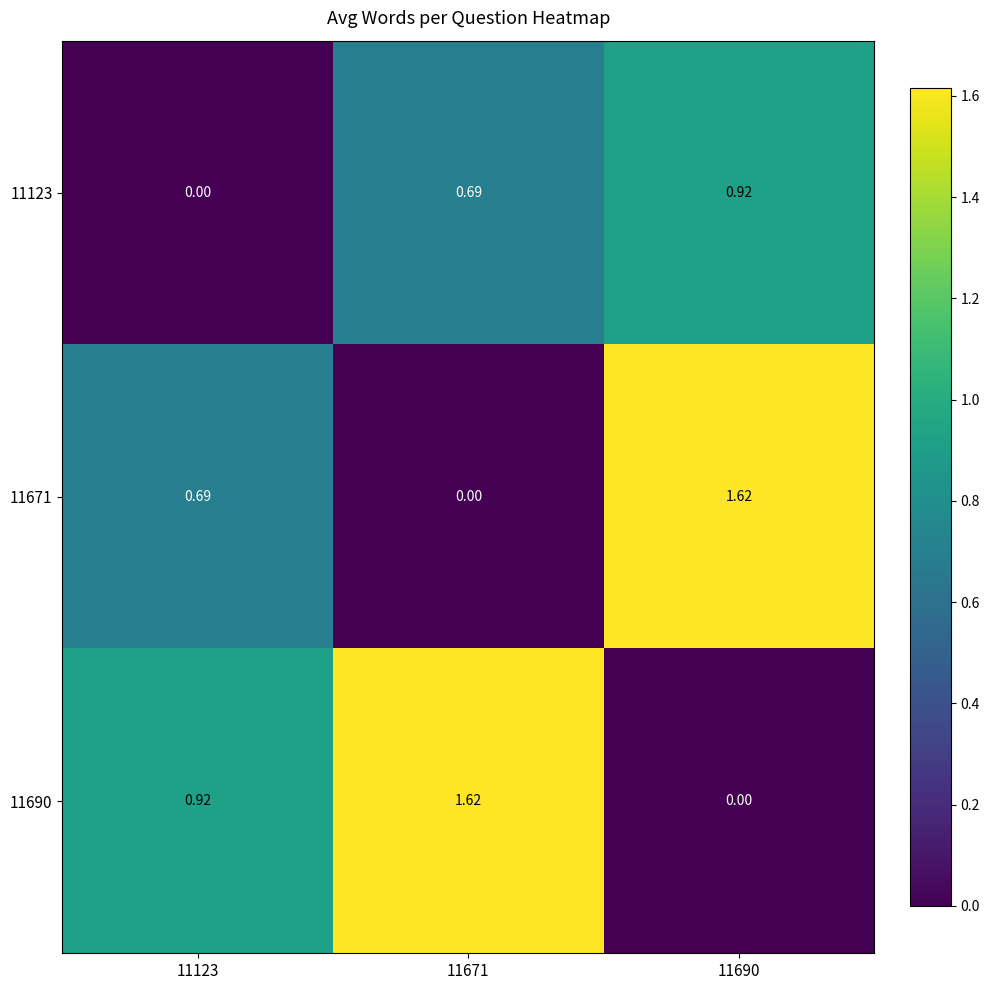

Is the value of 11690 at 11690 greater than the value of 11123 at 11671?

No